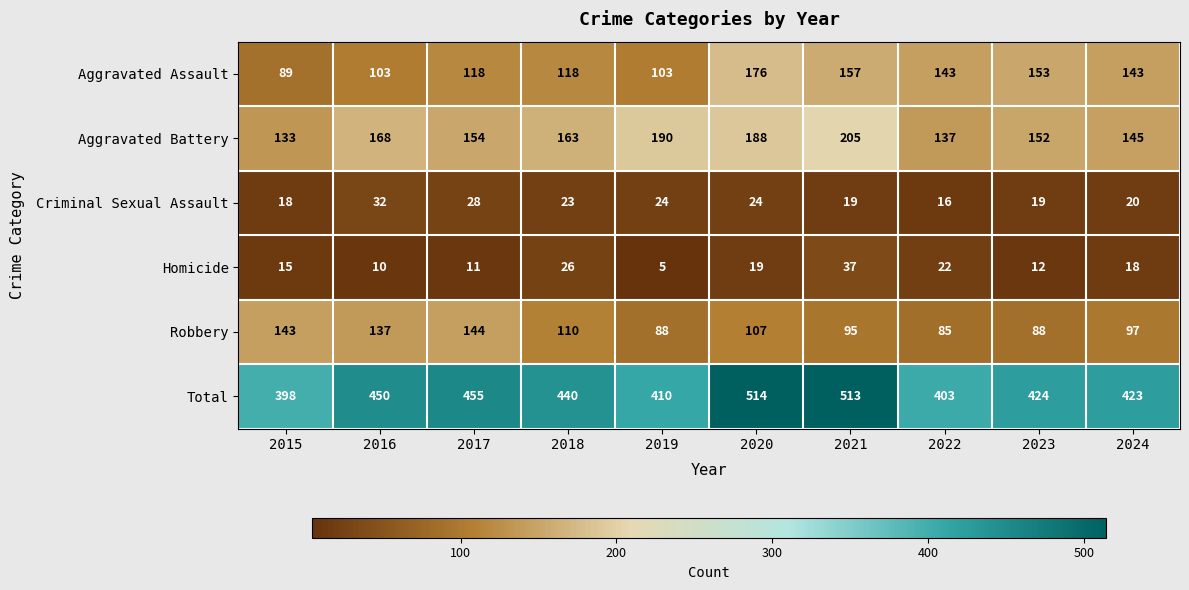

Which series changed the most between 2019 and 2023?

Aggravated Assault